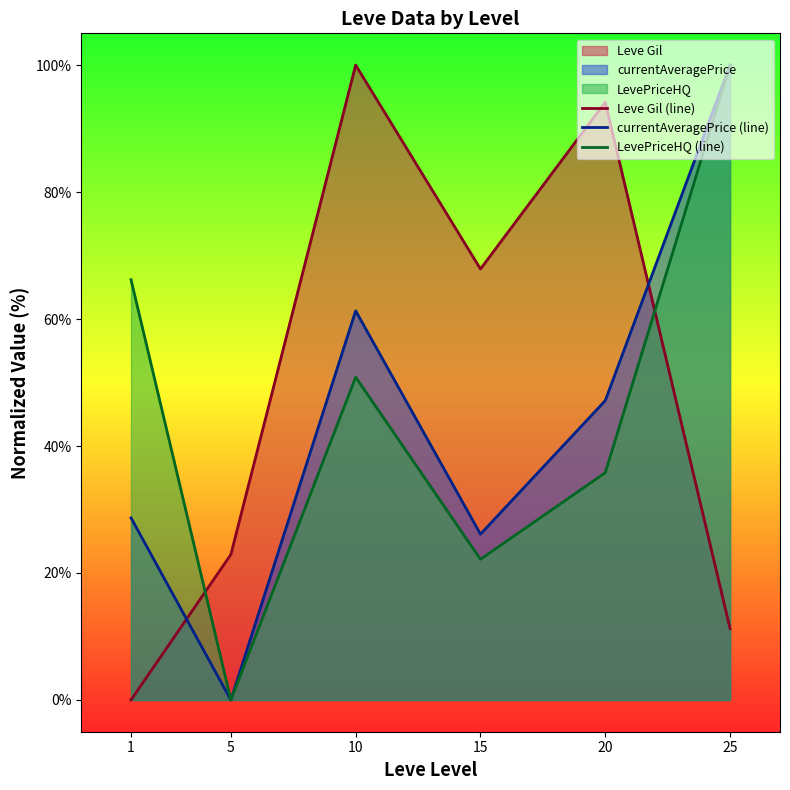

Is the value of Leve Gil (line) at 25 greater than the value of LevePriceHQ (line) at 5?

Yes